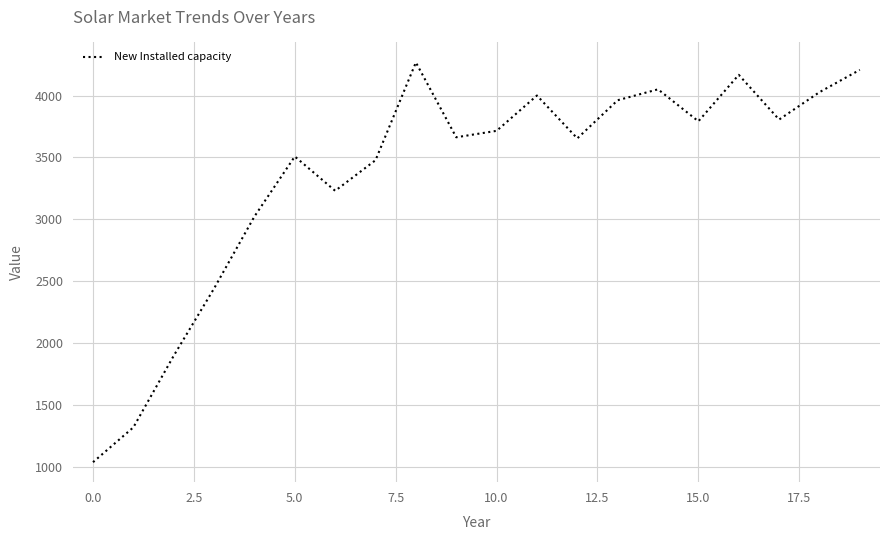

Is this an area chart (filled region under the line)?

No